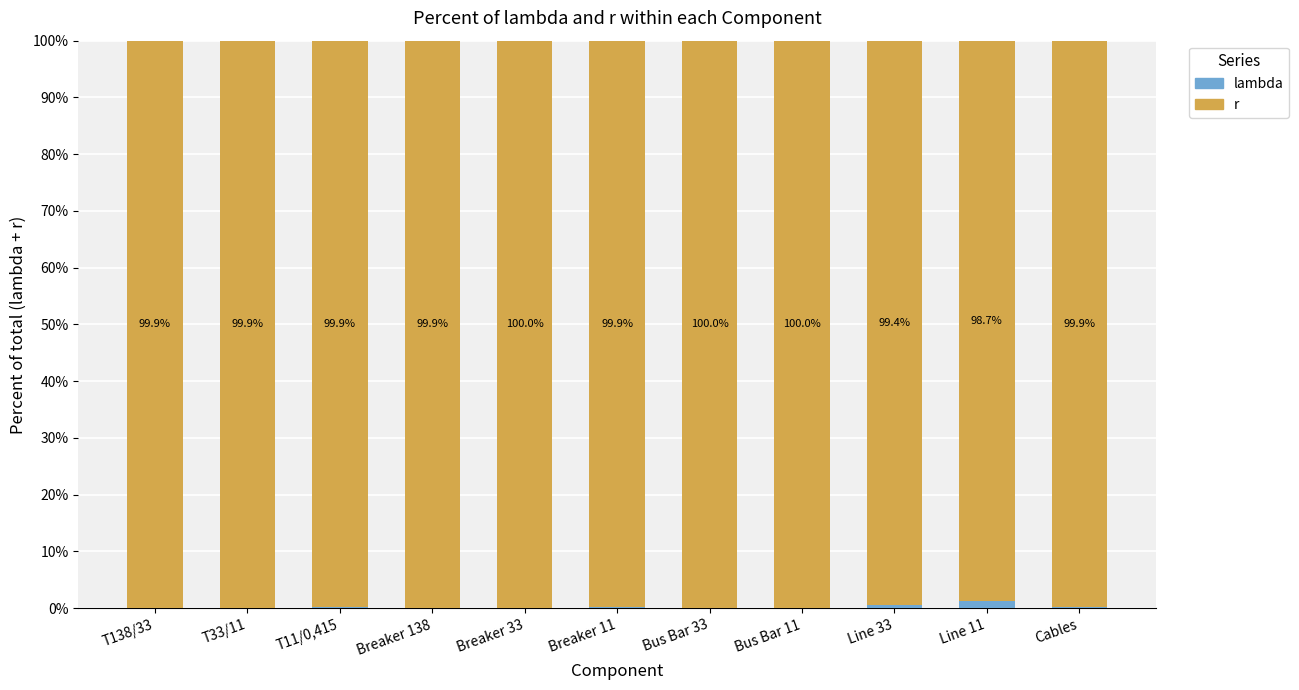

What is the total value across all series at Breaker 33?

100.0